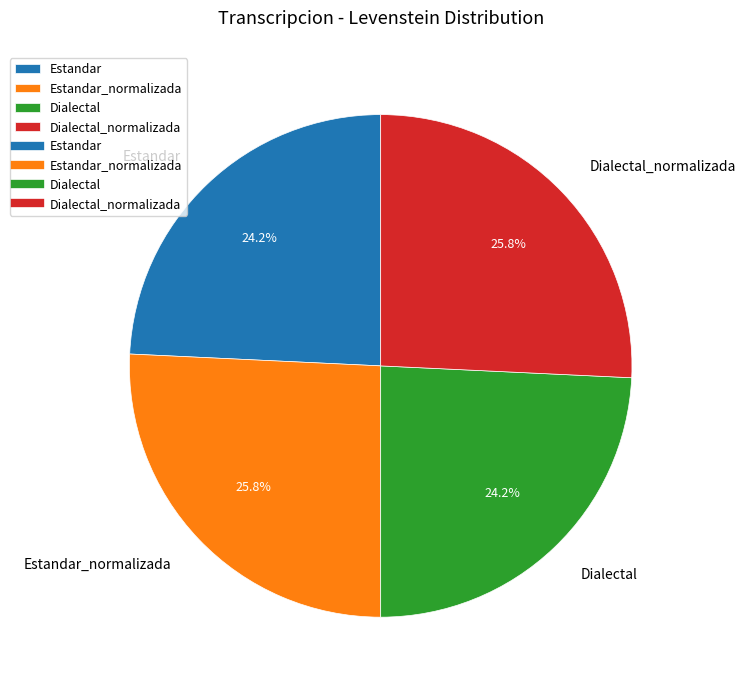

To the nearest percent, what portion does Dialectal represent?

24%